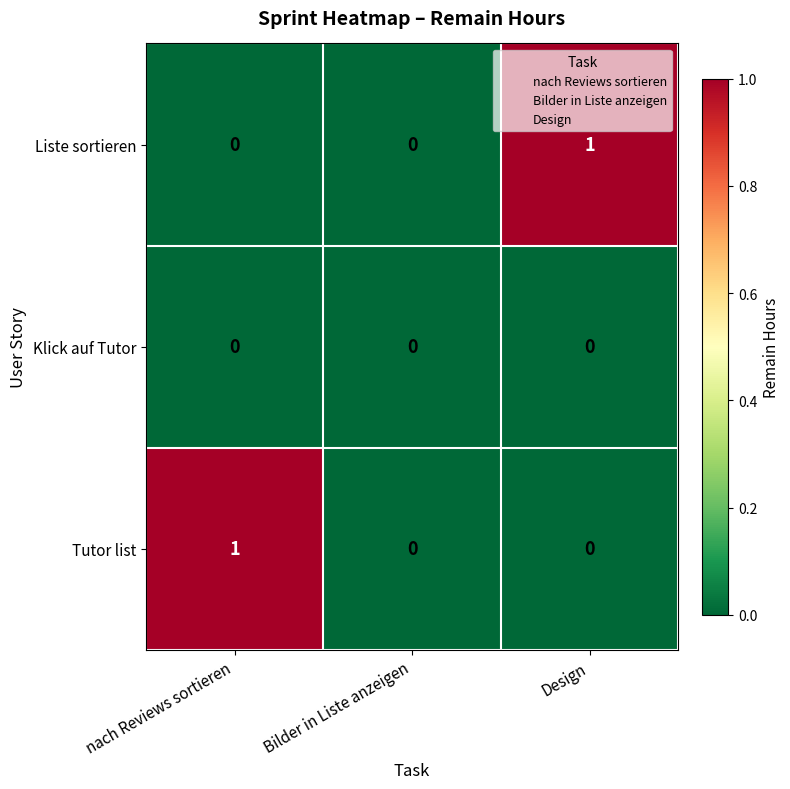

How many distinct data groups are displayed?

3